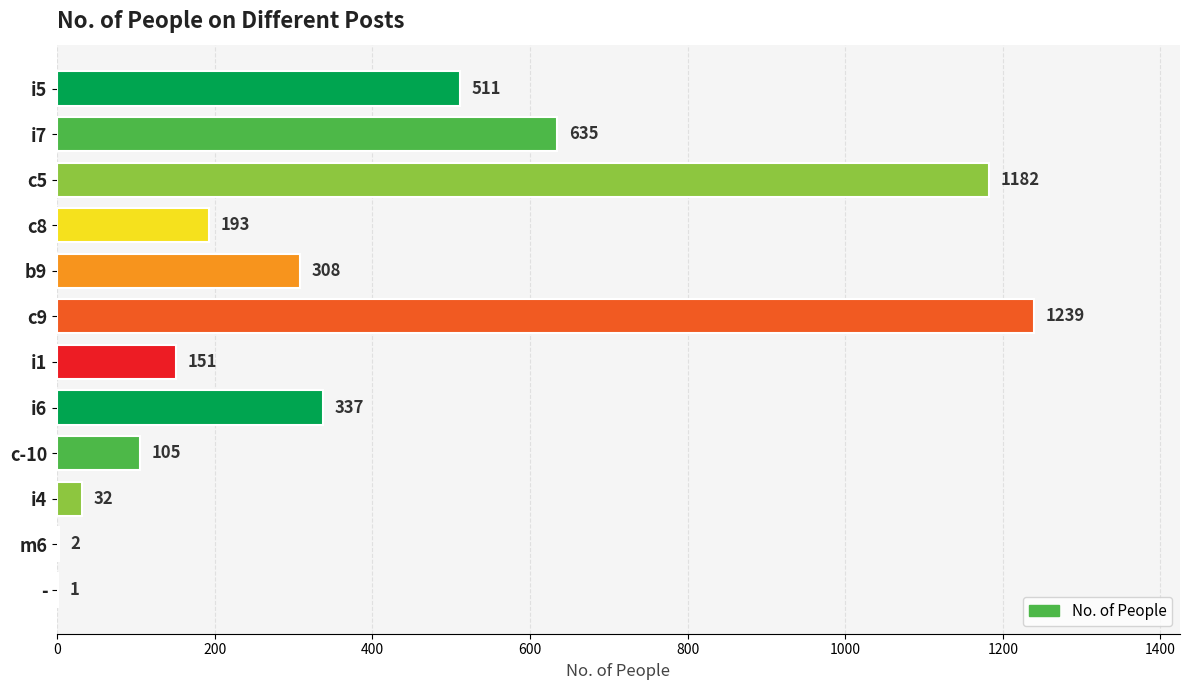

What is the sum of the values at i5 and i1?

662